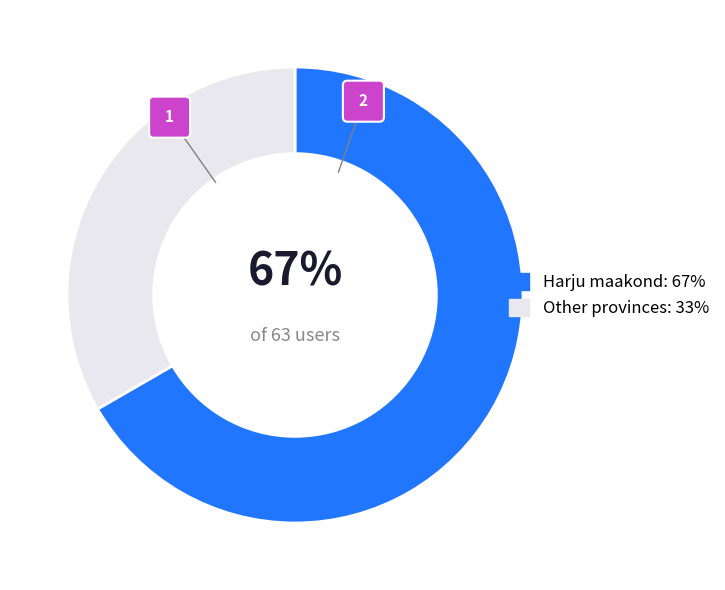

Which category has the biggest portion of the pie?

Harju maakond